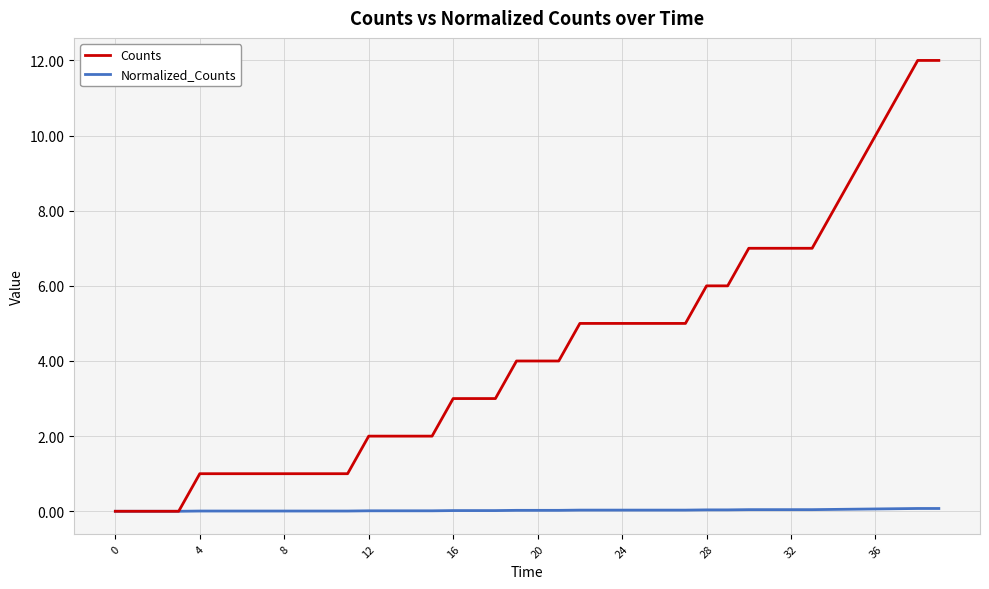

List the series in order of their peak value, lowest first.

Normalized_Counts, Counts